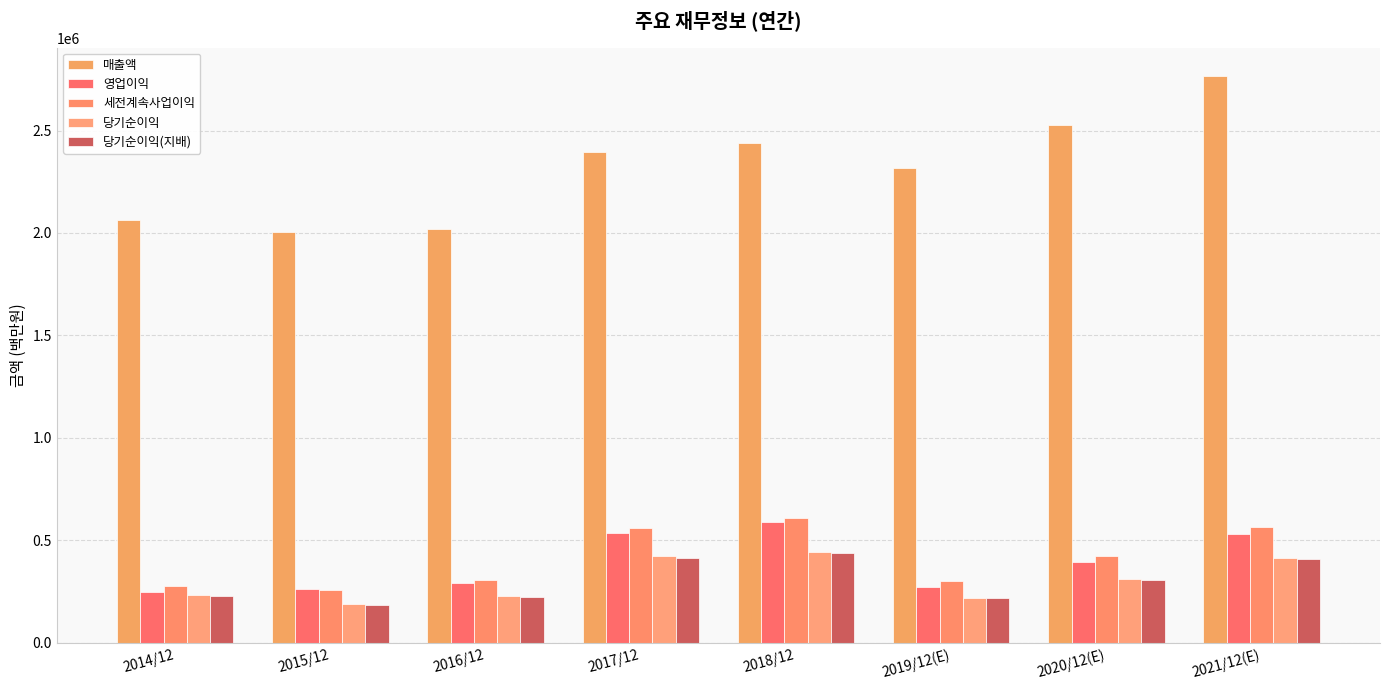

Reading right to left, list all the values displayed in this chart.

매출액: 2765706	2527738	2314725	2437714	2395754	2018667	2006535	2062060
영업이익: 529840	396877	271526	588867	536450	292407	264134	250251
세전계속사업이익: 565159	425472	300100	611600	561960	307137	259610	278750
당기순이익: 413080	309790	219616	443449	421867	227261	190601	233944
당기순이익(지배): 408159	306028	217026	438909	413446	224157	186946	230825